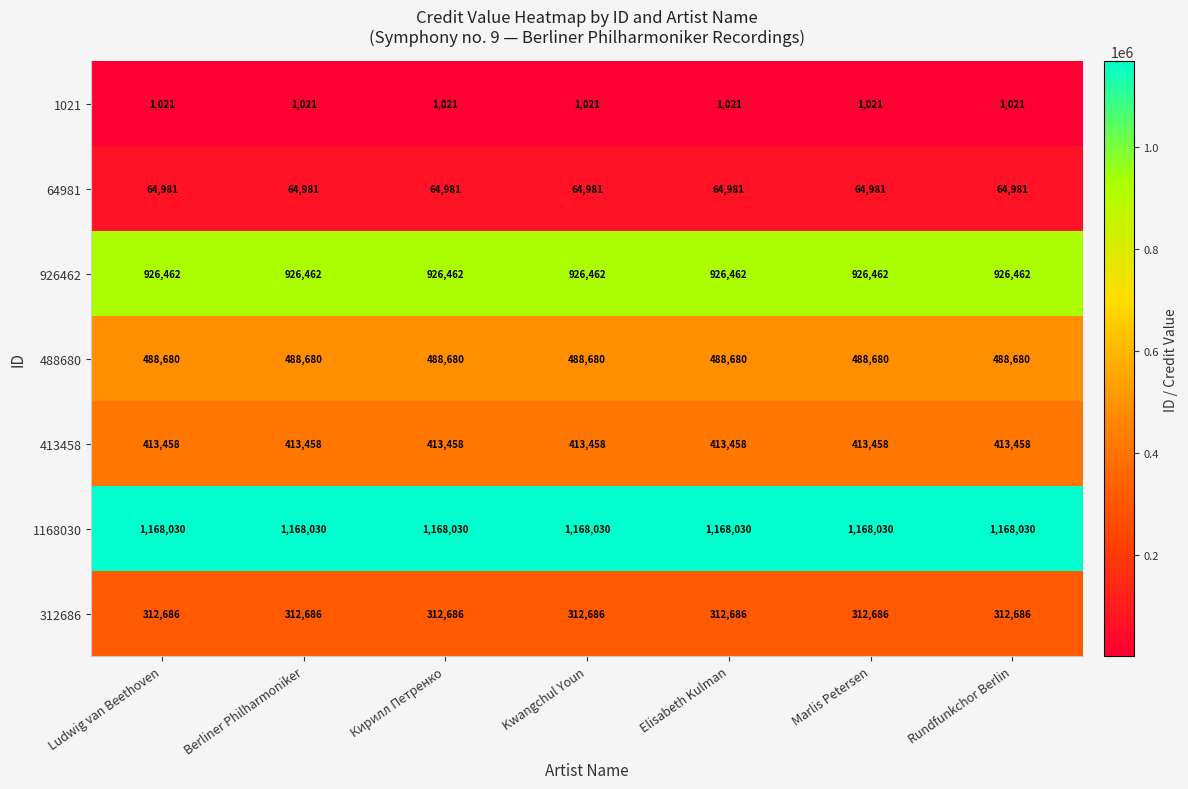

At how many categories does at least one series exceed 31518?

7